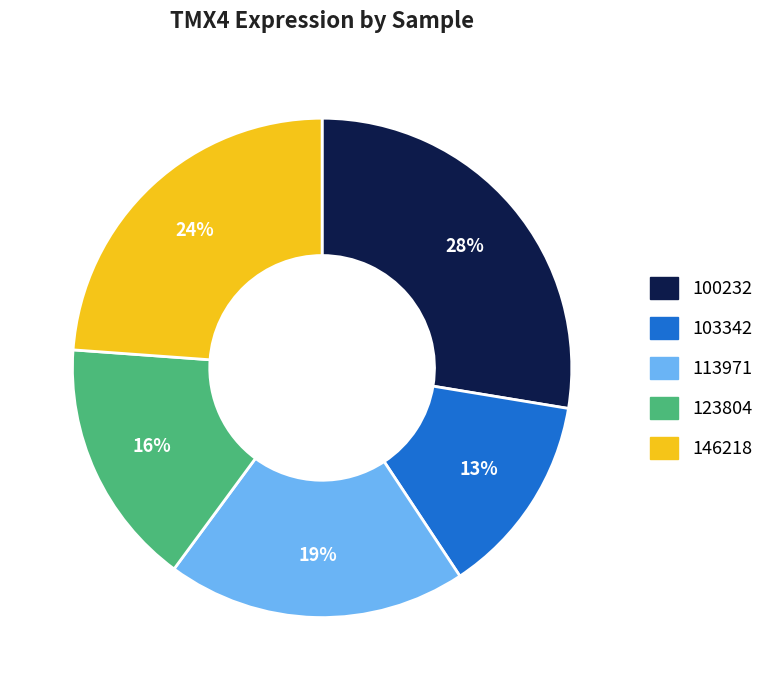

To the nearest percent, what is the average slice percentage?

20%